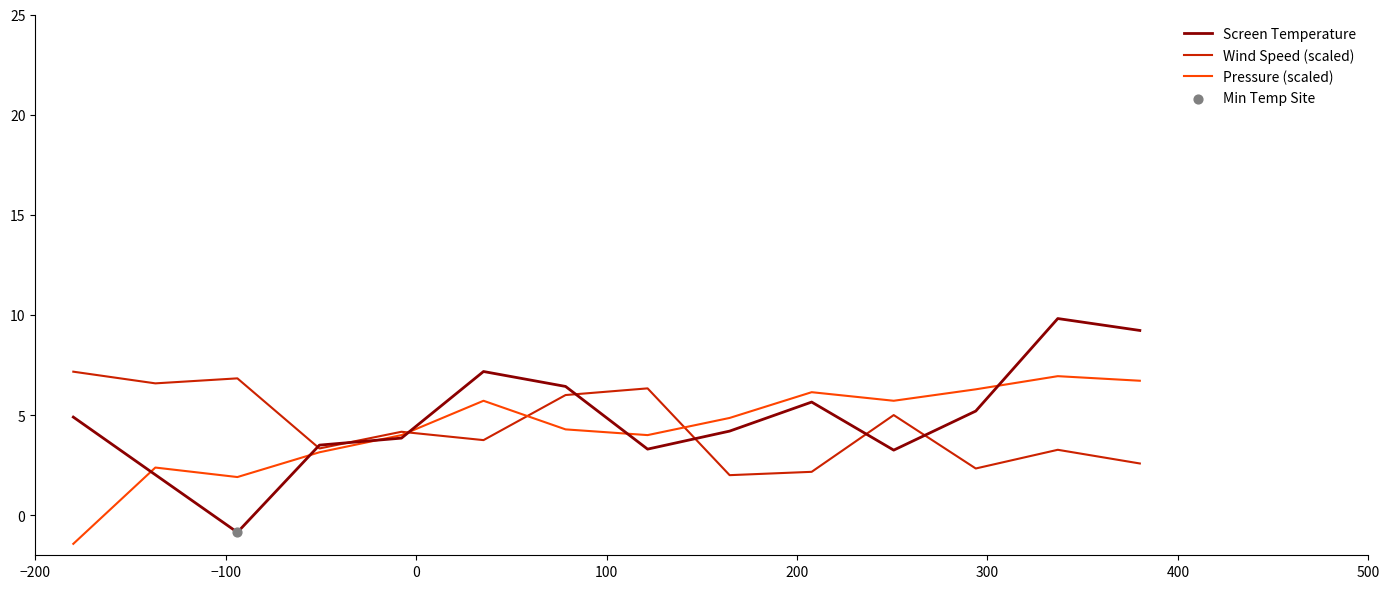

What is the highest value of the Wind Speed (scaled) series?

7.2